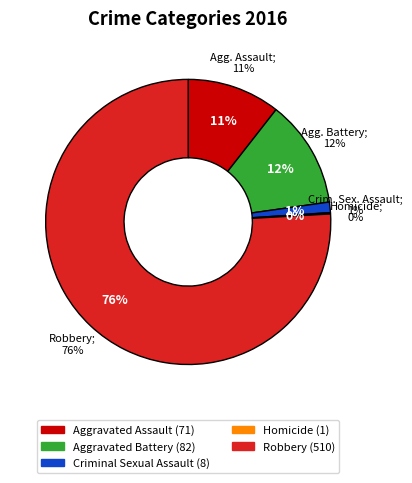

How many slices are in this pie chart?

5